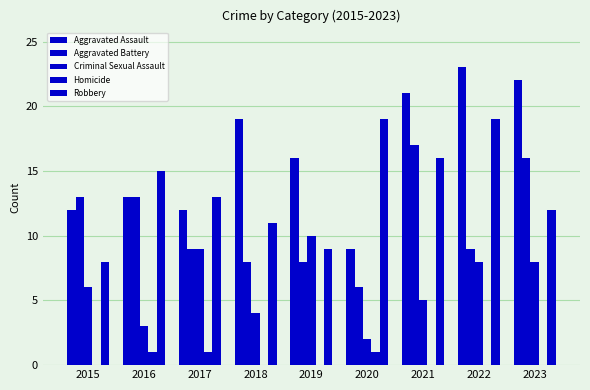

Are the bars grouped side by side (vs. stacked)?

Yes